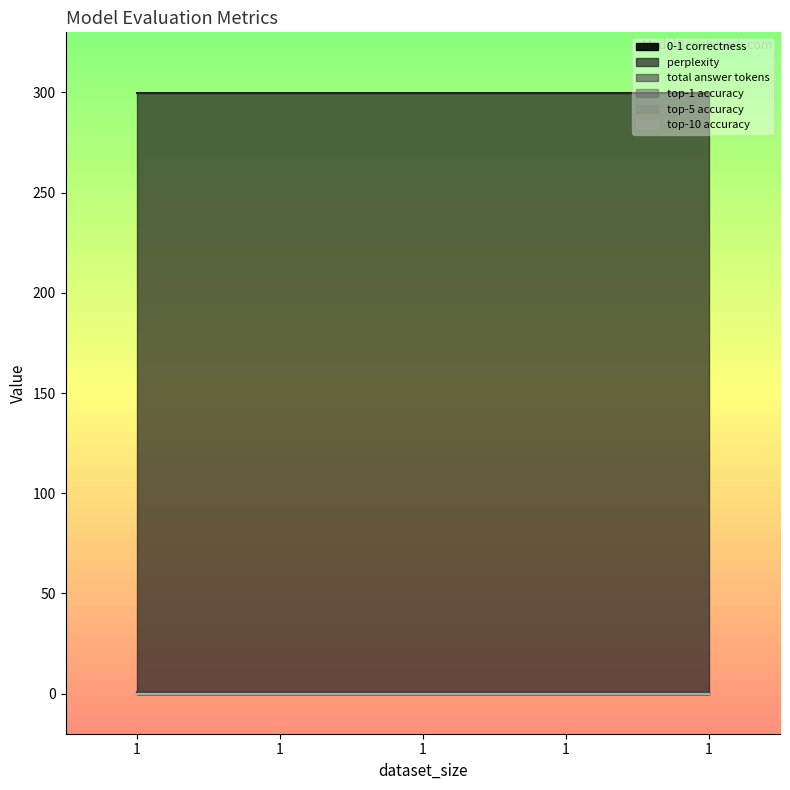

True or false: top-1 accuracy has a value of 0.0 at 1.

True